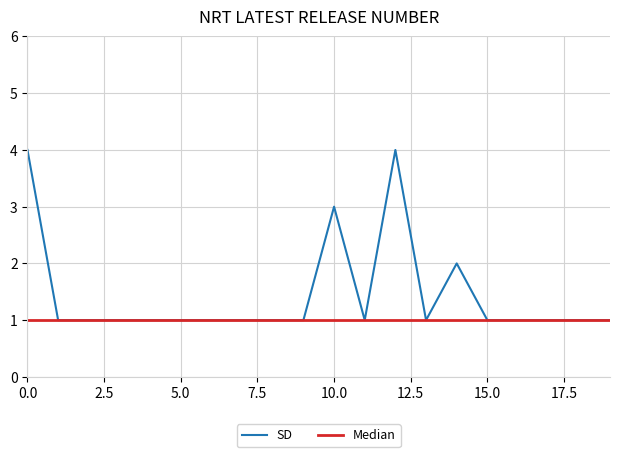

What is the maximum value shown in the chart?

4